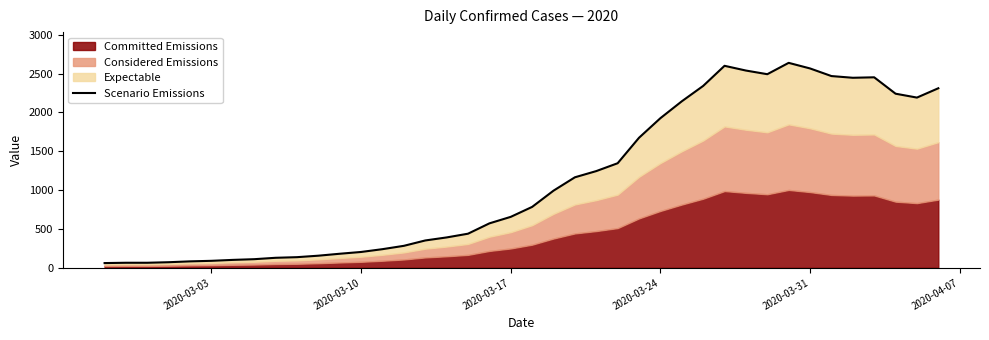

Reading left to right, extract all data points from this chart.

61.0	65.0	65.0	72.0	83.0	90.0	102.0	111.0	129.0	137.0	156.0	181.0	204.0	240.0	283.0	352.0	391.0	439.0	572.0	656.0	784.0	993.0	1165.0	1245.0	1346.0	1674.0	1926.0	2143.0	2341.0	2600.0	2539.0	2492.0	2638.0	2566.0	2468.0	2446.0	2452.0	2241.0	2191.0	2311.0